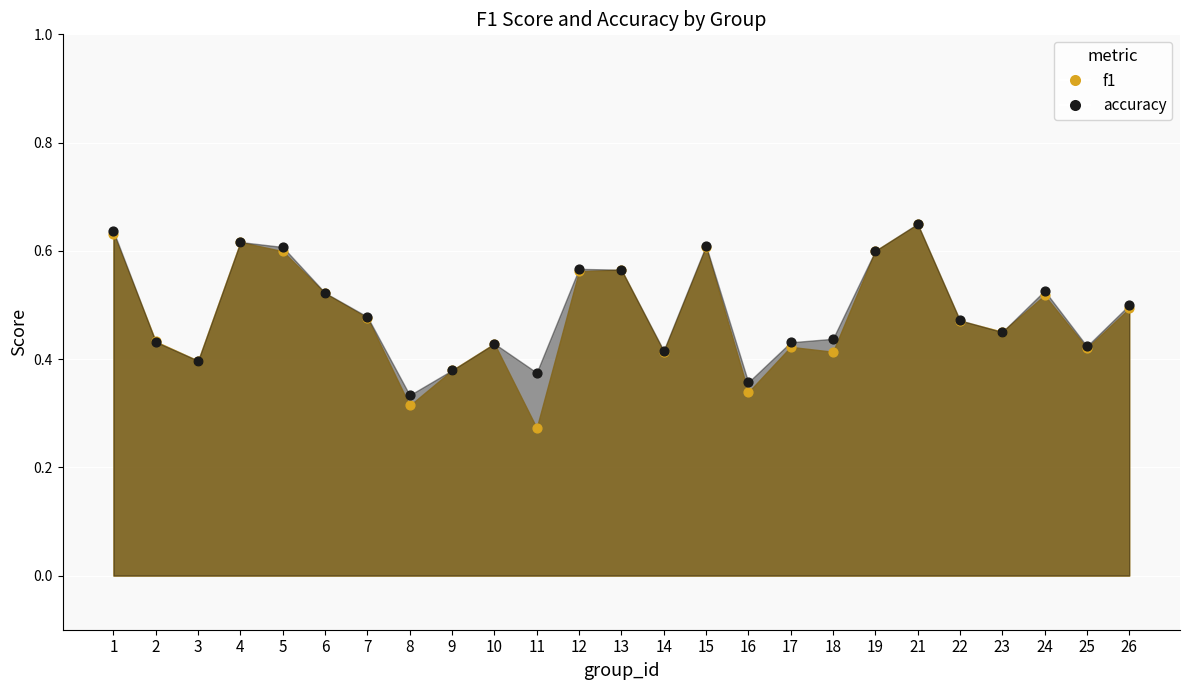

Which series reaches the maximum Y coordinate?

accuracy